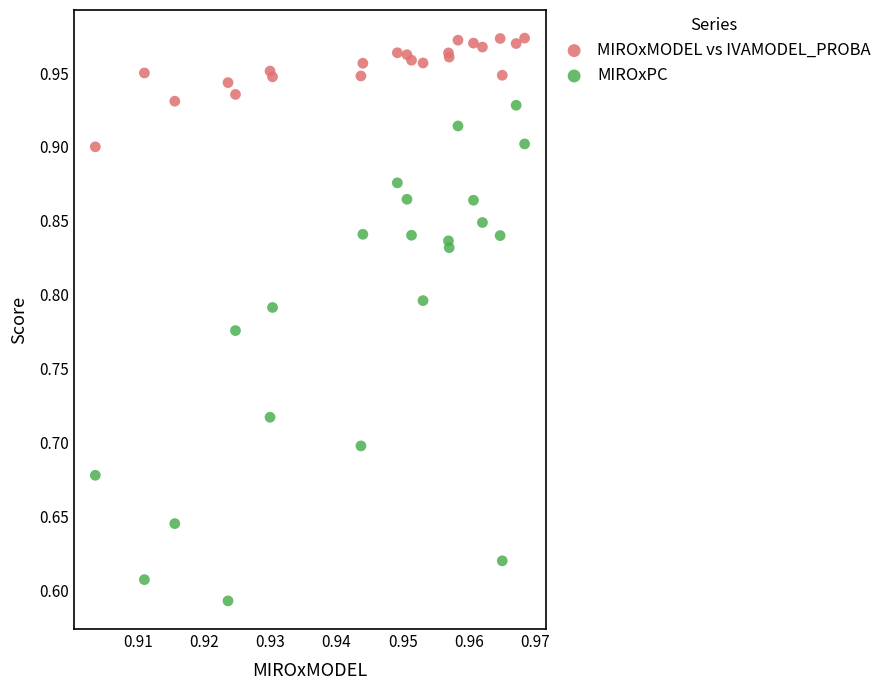

Which series contains the highest Y value?

MIROxMODEL vs IVAMODEL_PROBA